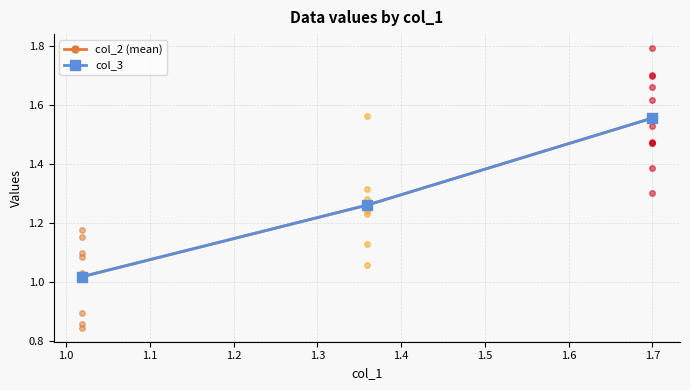

What is the value of the col_2 (mean) point at the 1st from the left?

1.0